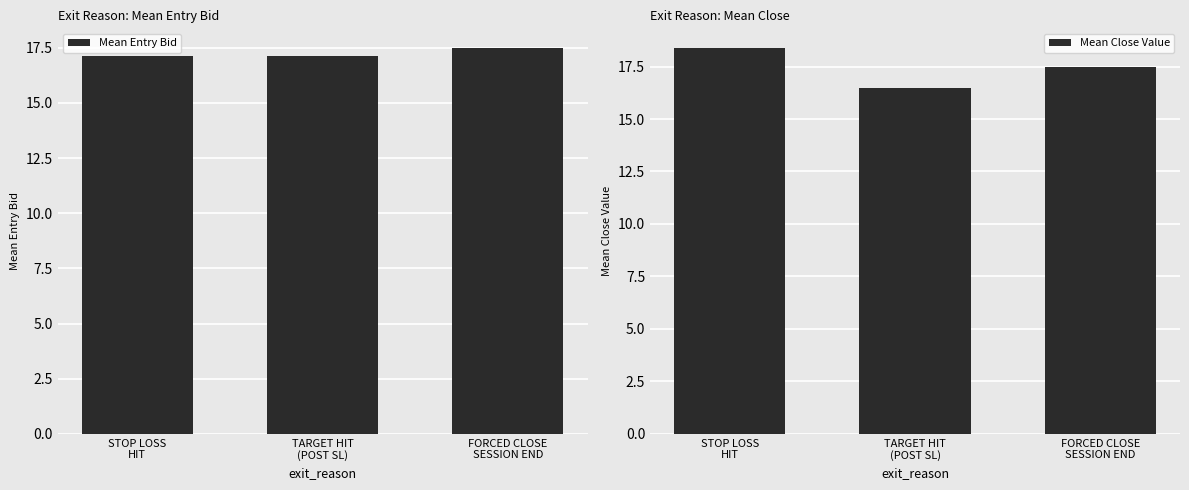

What is the sum of all Mean Entry Bid values?

51.7